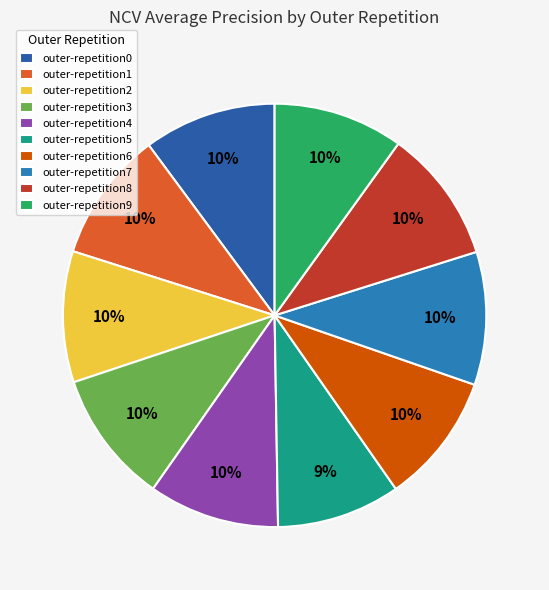

Does outer-repetition7 represent more than half of the total?

No